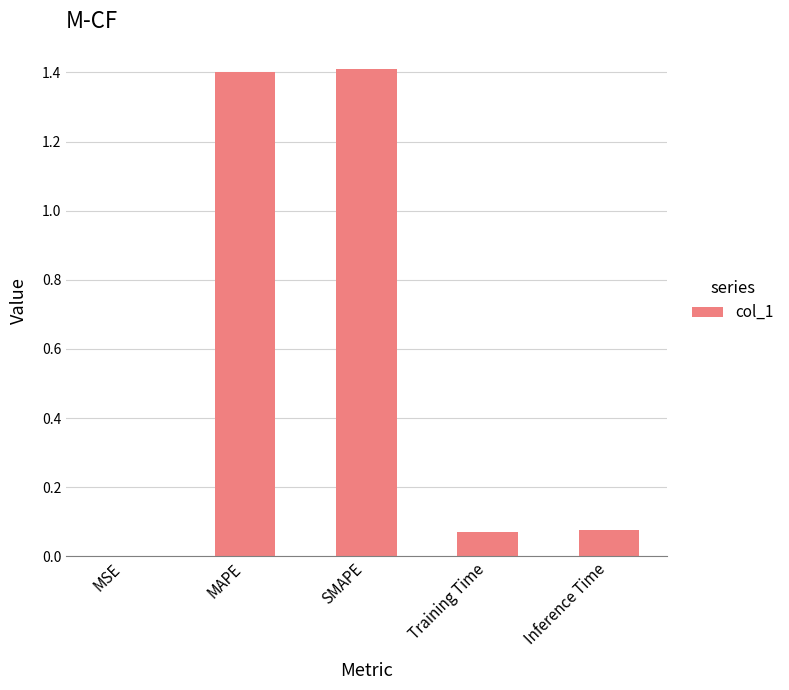

At which label is the value closest to 0?

MSE